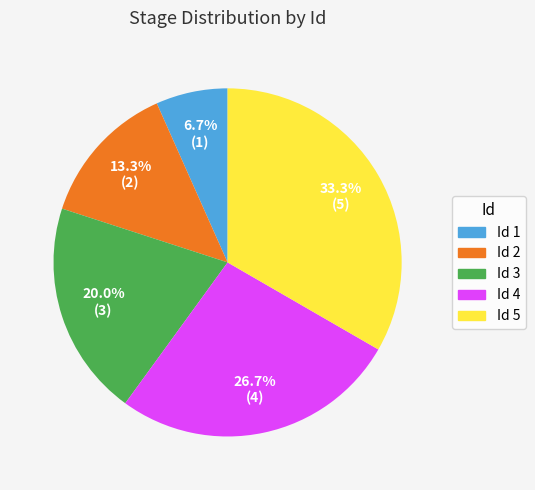

To the nearest percent, what is the difference between the largest and smallest slice percentages?

27%